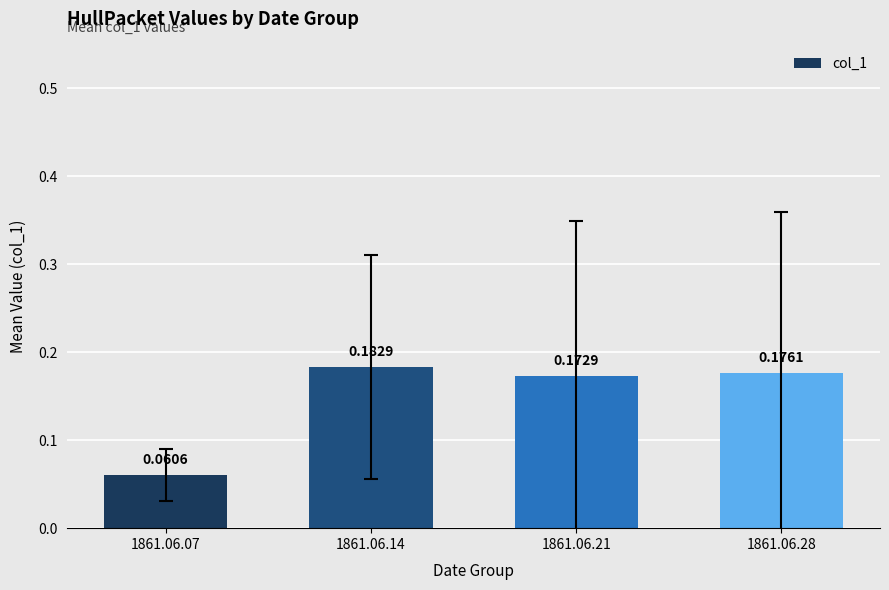

Which has a higher value, 1861.06.28 or 1861.06.14?

1861.06.14